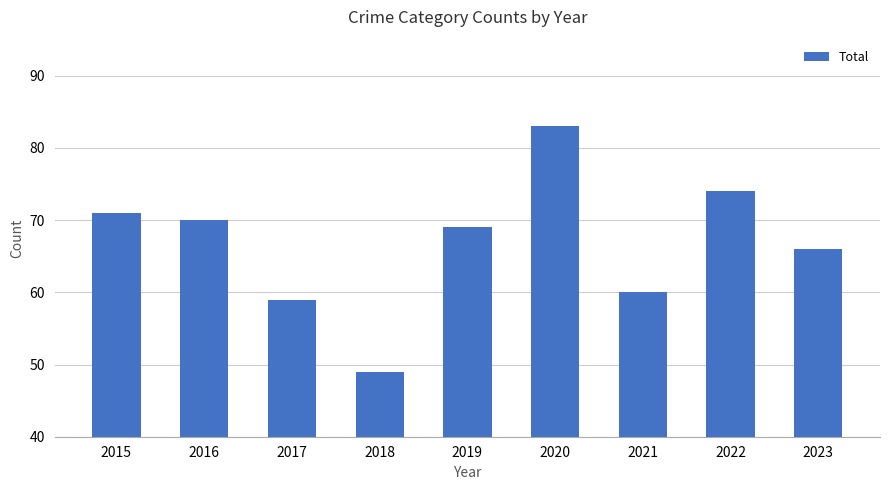

At which label does the data first exceed 69?

2015